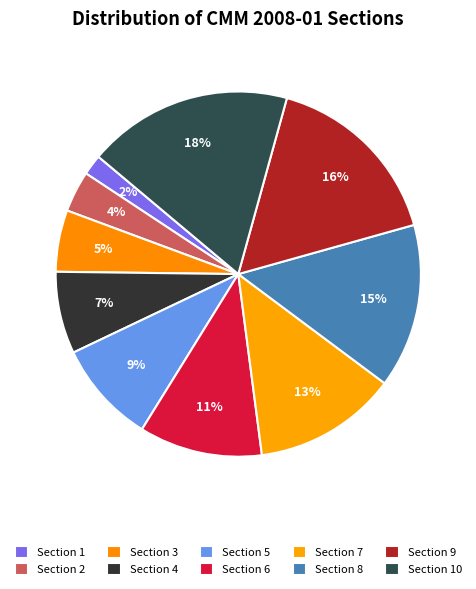

What is the ratio of the value at Section 6 to the value at Section 3?

2.0